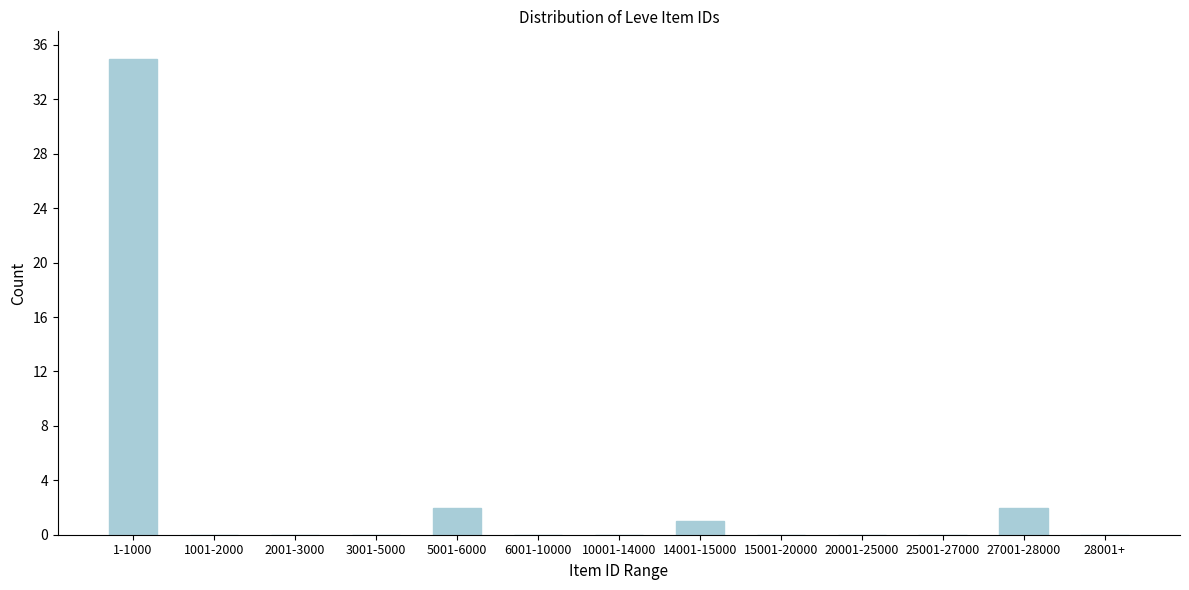

Reading left to right, list all the values displayed in this chart.

1-1000=35	1001-2000=0	2001-3000=0	3001-5000=0	5001-6000=2	6001-10000=0	10001-14000=0	14001-15000=1	15001-20000=0	20001-25000=0	25001-27000=0	27001-28000=2	28001+=0